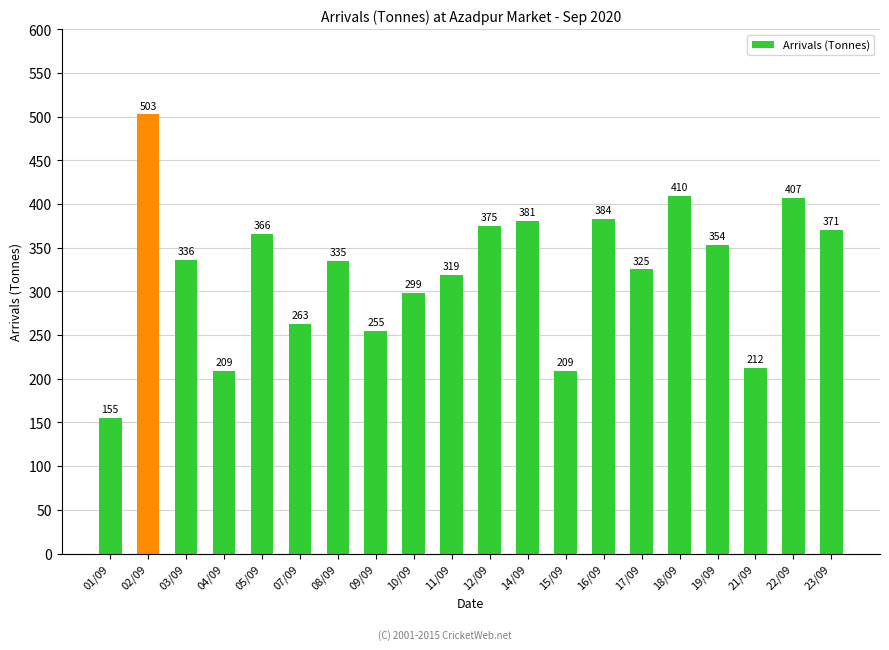

What is the difference between the second highest and second lowest values?

200.8